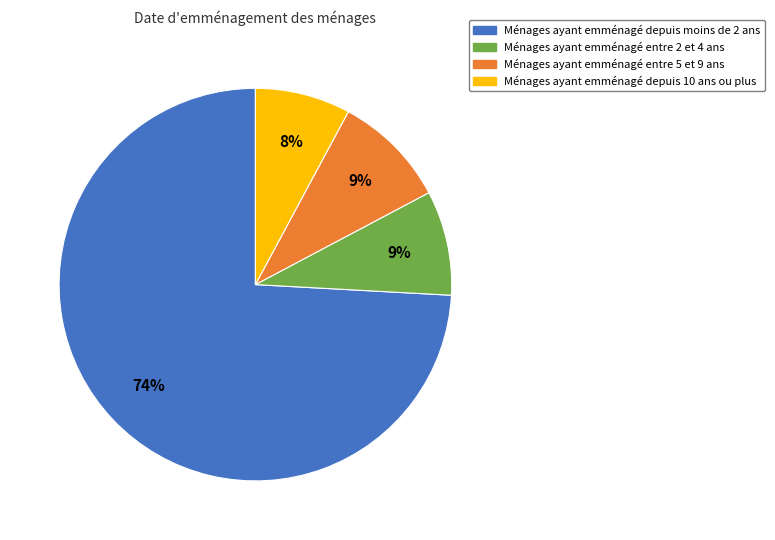

How many slices are in this pie chart?

4